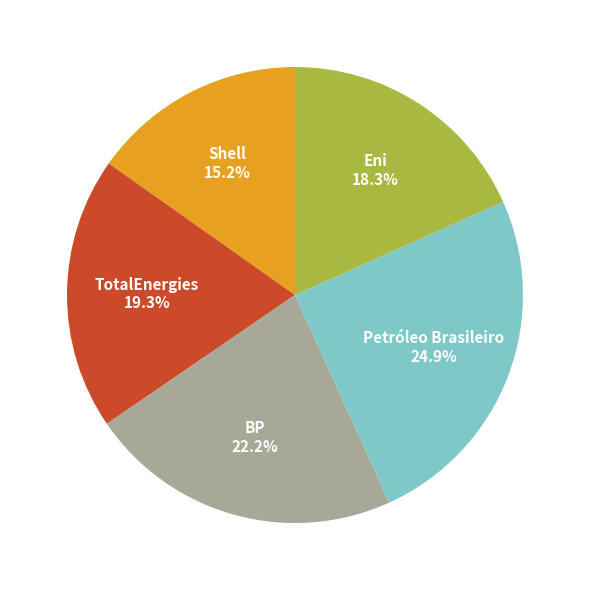

To the nearest percent, what percentage of the pie is Shell?

15%